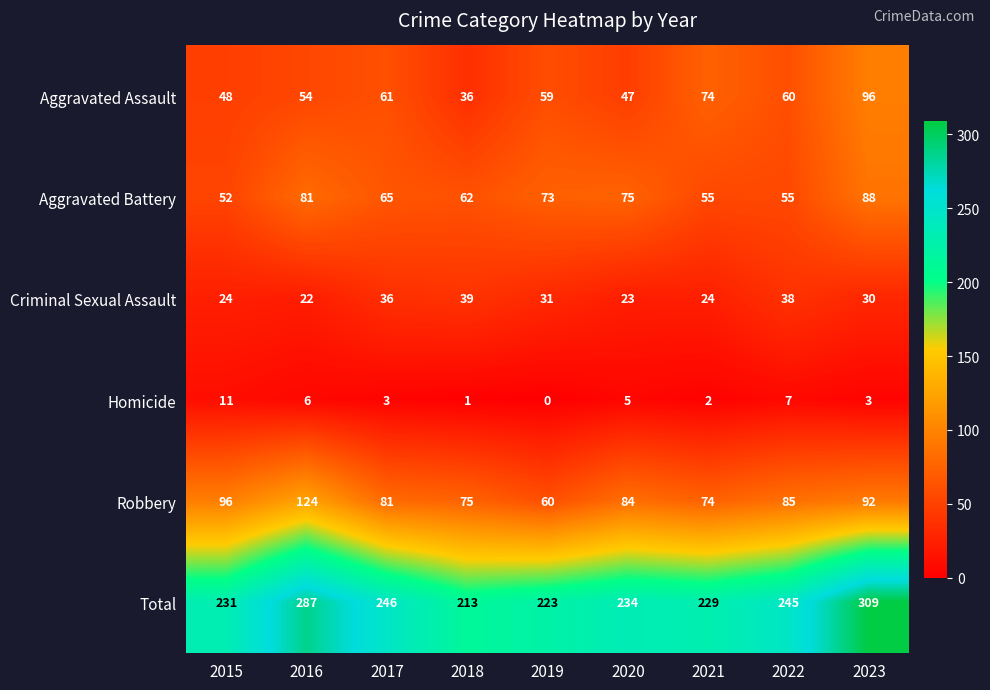

At 2017, list the series in order from smallest to largest.

Homicide, Criminal Sexual Assault, Aggravated Assault, Aggravated Battery, Robbery, Total